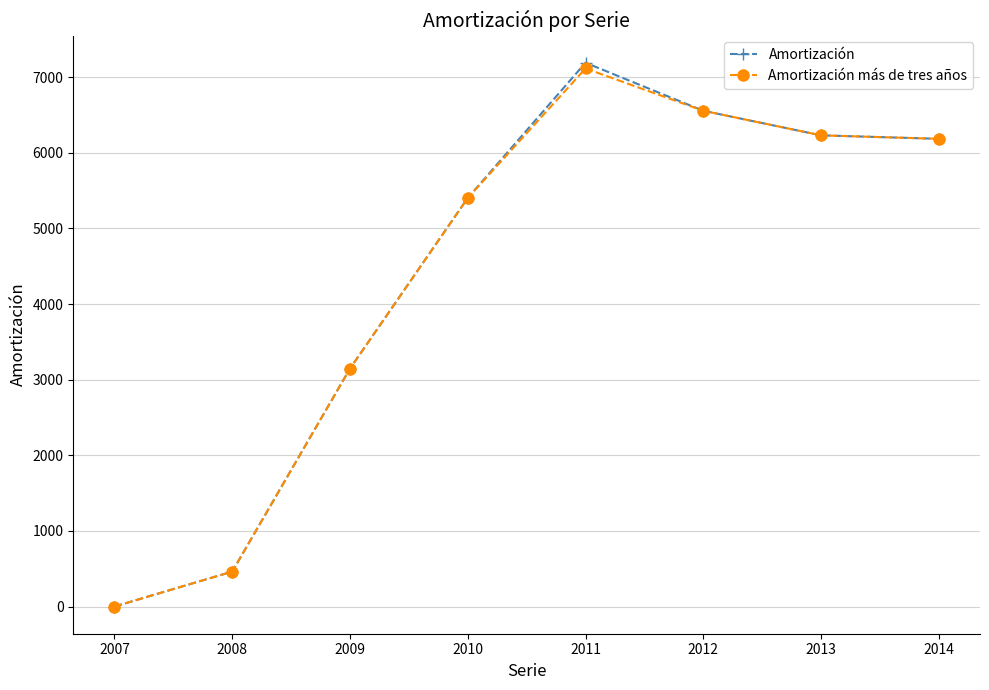

Reading left to right, transcribe all the data shown in this chart.

Amortización: 2007=0	2008=462	2009=3146	2010=5402	2011=7190	2012=6555	2013=6230	2014=6184
Amortización más de tres años: 2007=0	2008=462	2009=3146	2010=5402	2011=7114	2012=6555	2013=6230	2014=6184